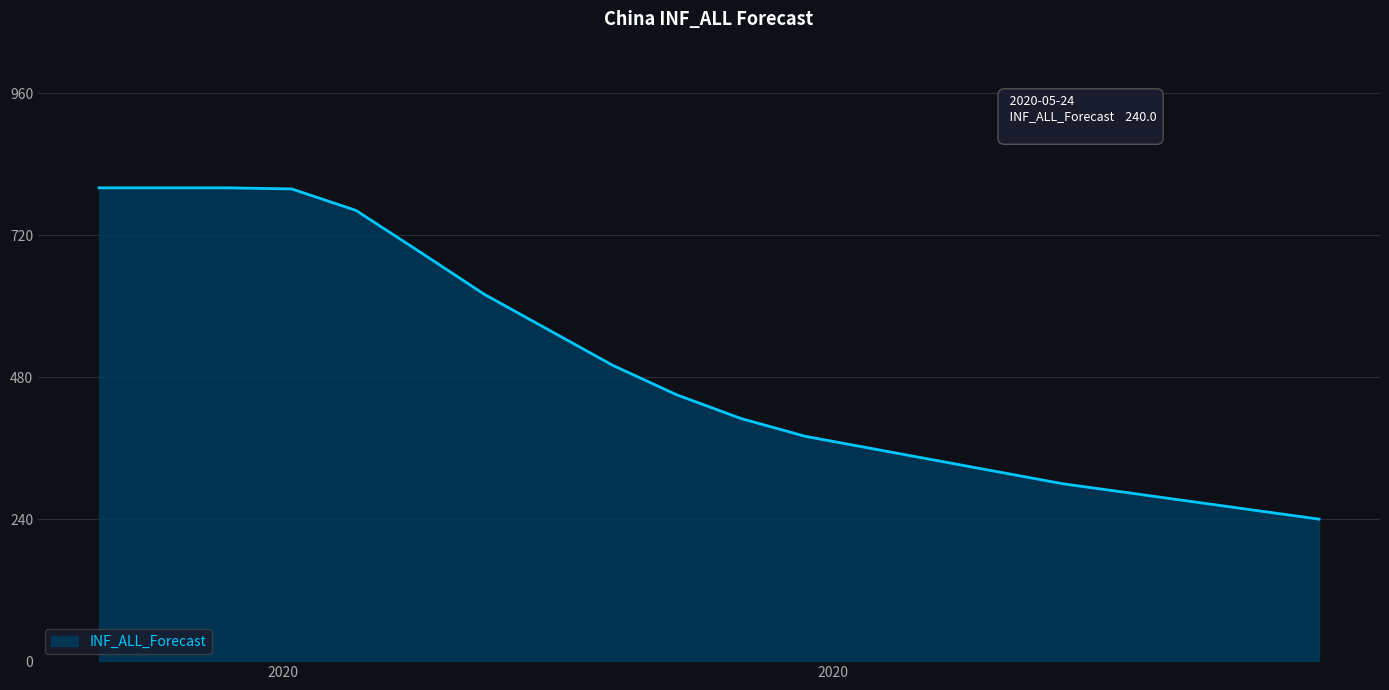

What is the minimum value shown in the chart?

240.0